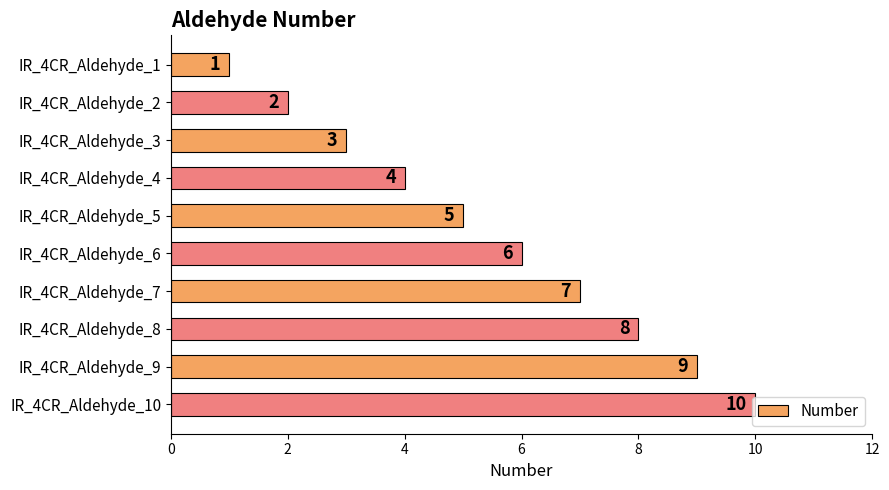

Approximately how many times larger is the value at IR_4CR_Aldehyde_5 compared to IR_4CR_Aldehyde_9?

0.6